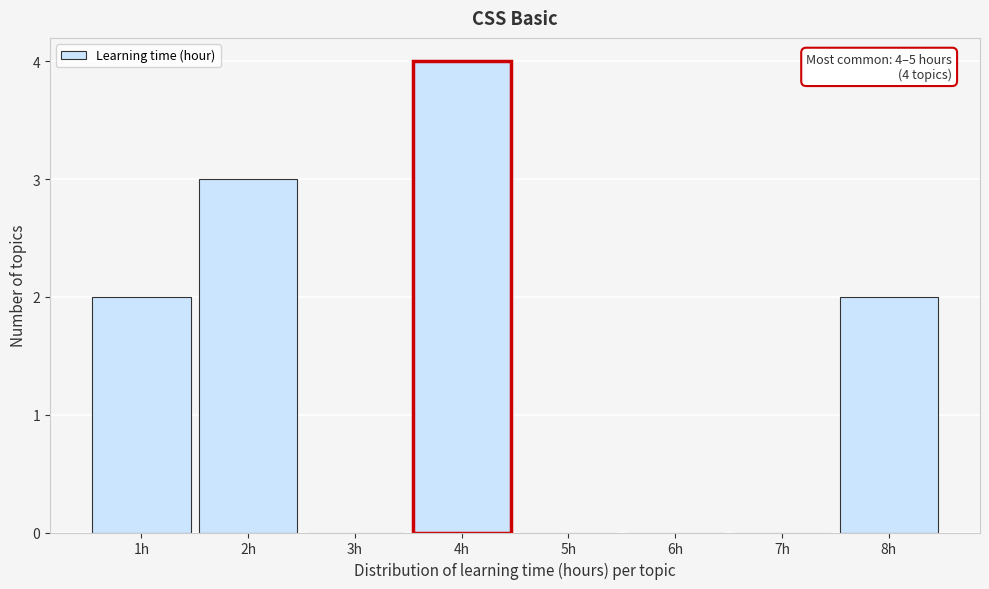

Which range on the x-axis has the tallest bar?

3.5 to 4.5